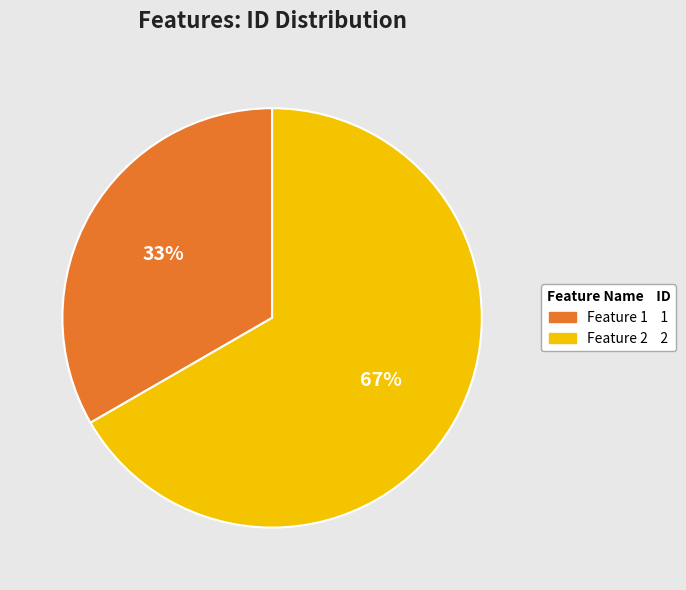

Which category has the smallest portion of the pie?

Feature 1